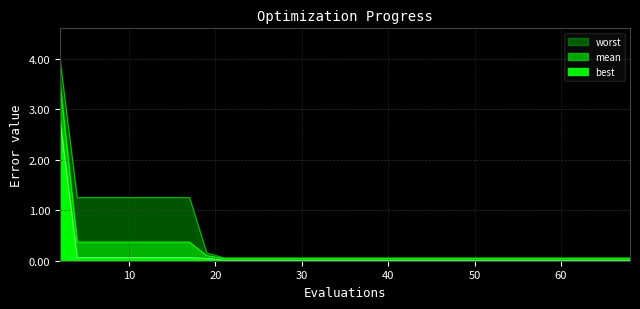

What is the difference between the maximum and second lowest values in the worst series?

3.9